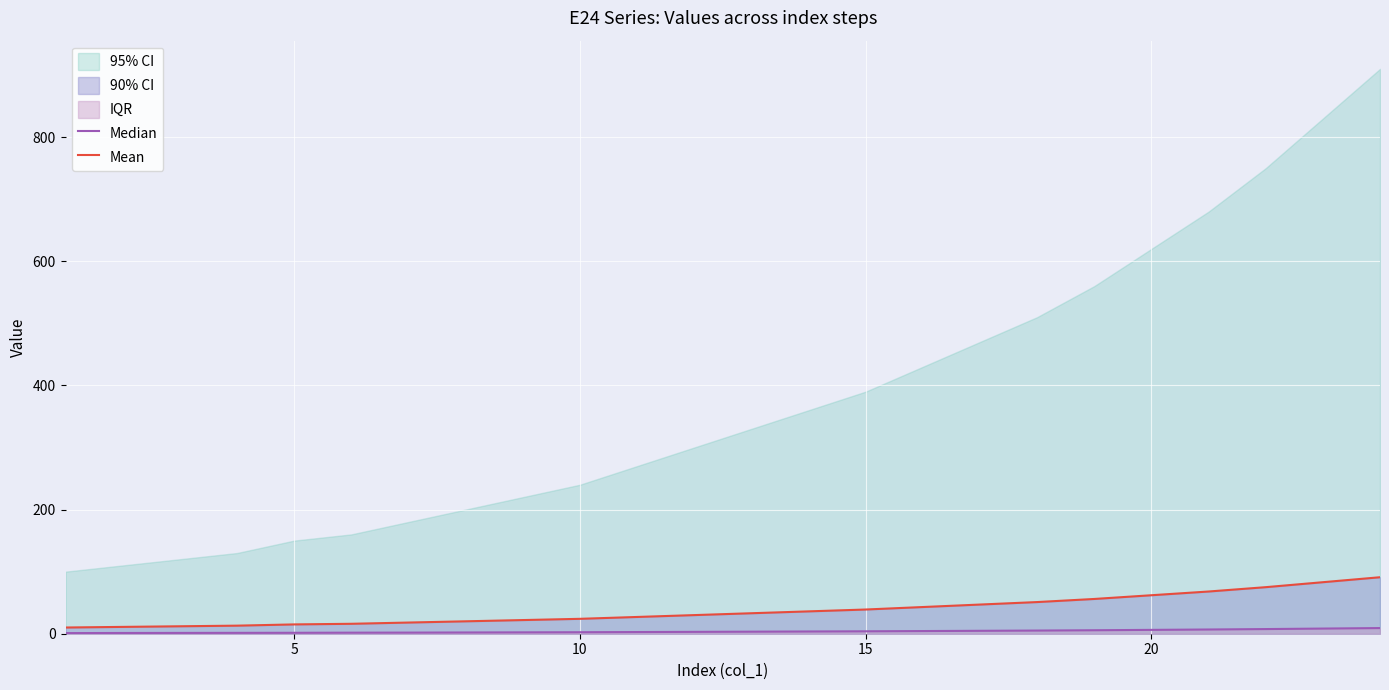

How many values in the Median series exceed 3?

12